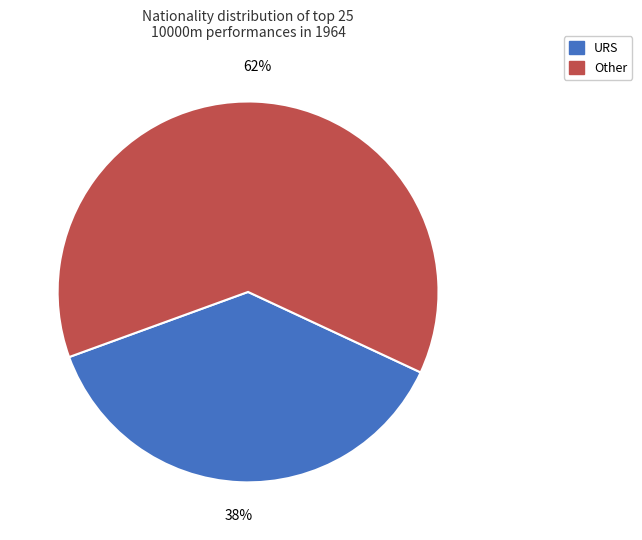

To the nearest percent, what is the average slice percentage?

50%